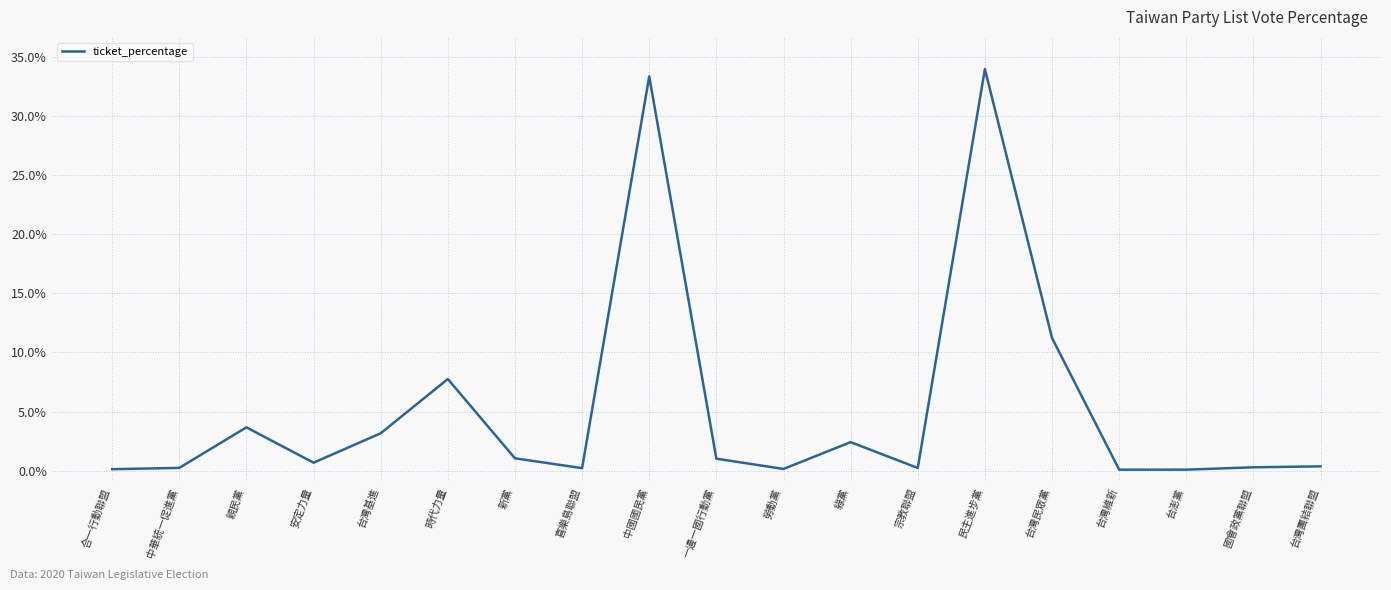

How many lines are shown in the chart?

1